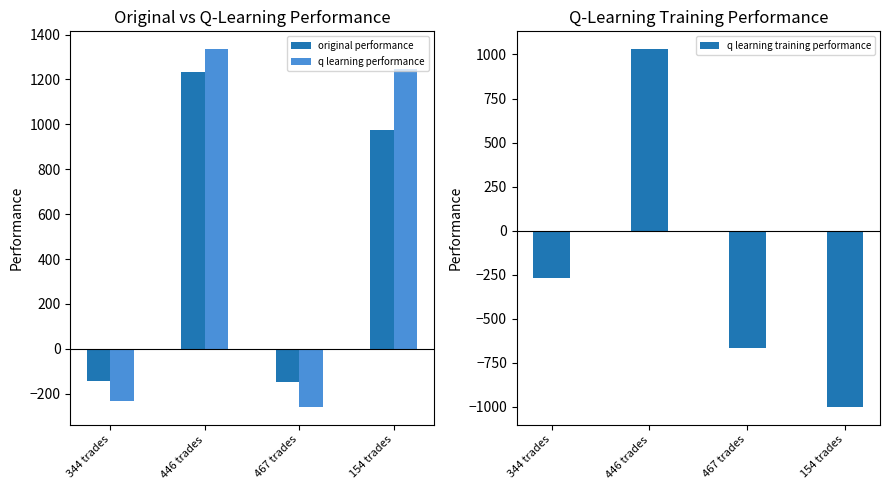

Read the q learning training performance value at 344 trades.

-266.0